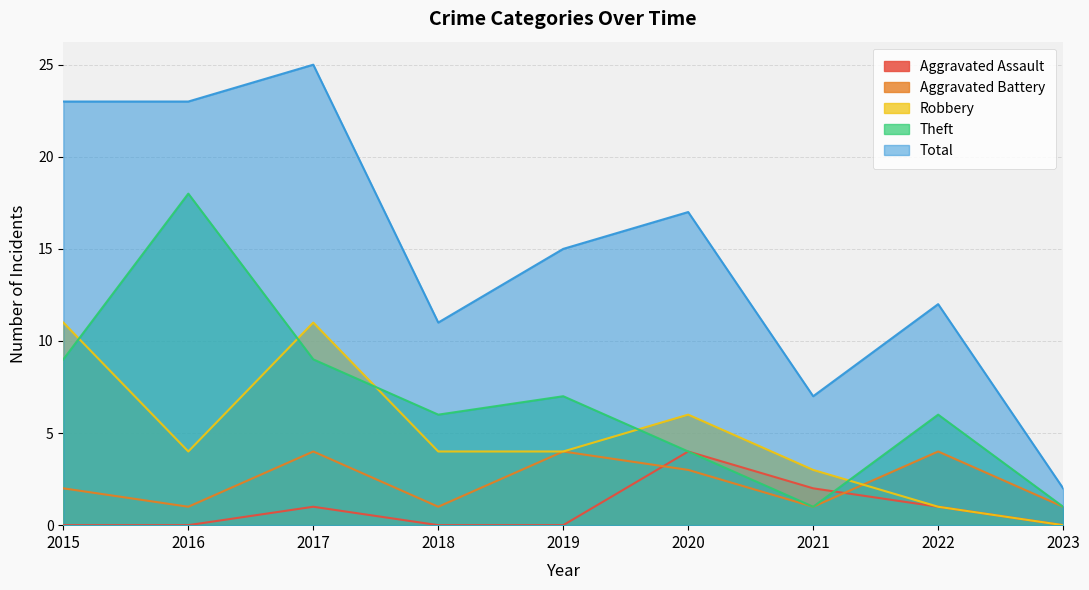

What is the average value of the Theft series?

7